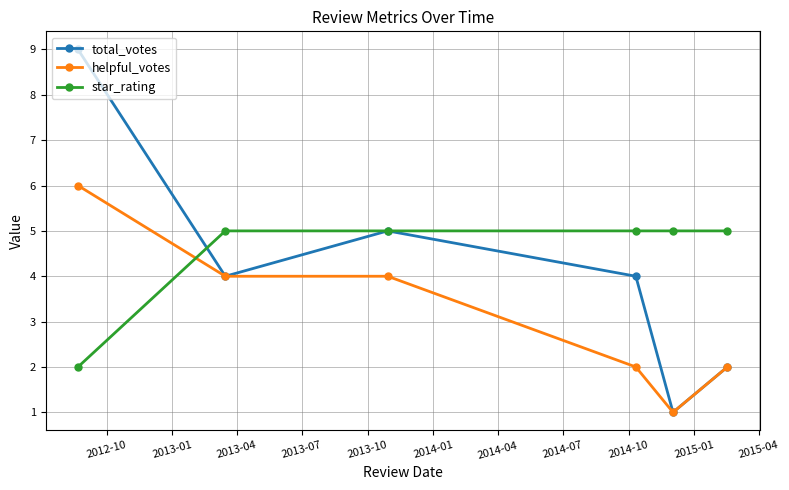

Rank the series by their average value, from lowest to highest.

helpful_votes, total_votes, star_rating